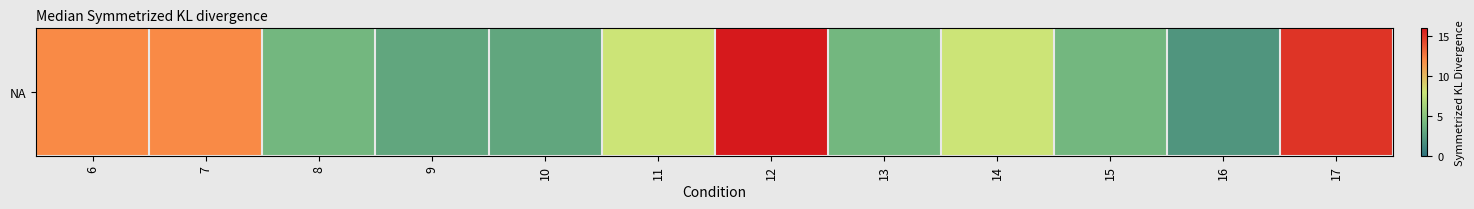

The value at 8 is 7. True or false?

False